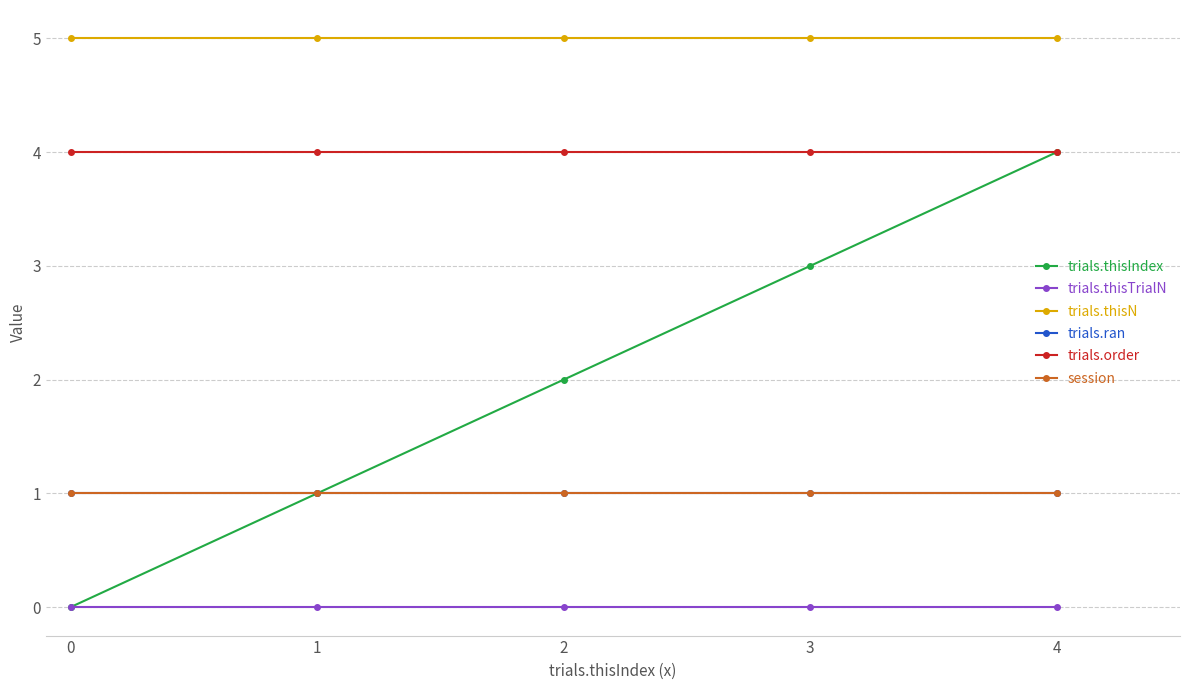

True or false: session has a value of 1 at 3.

True